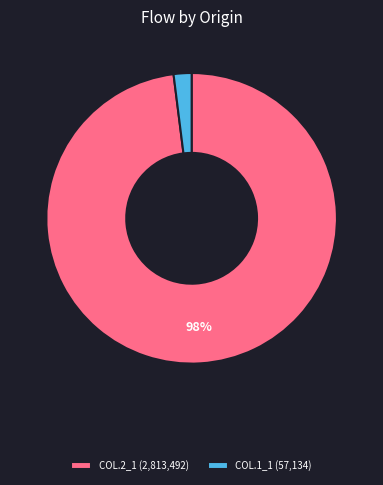

To the nearest percent, what percentage of the pie is COL.2_1 (2,813,492)?

98%